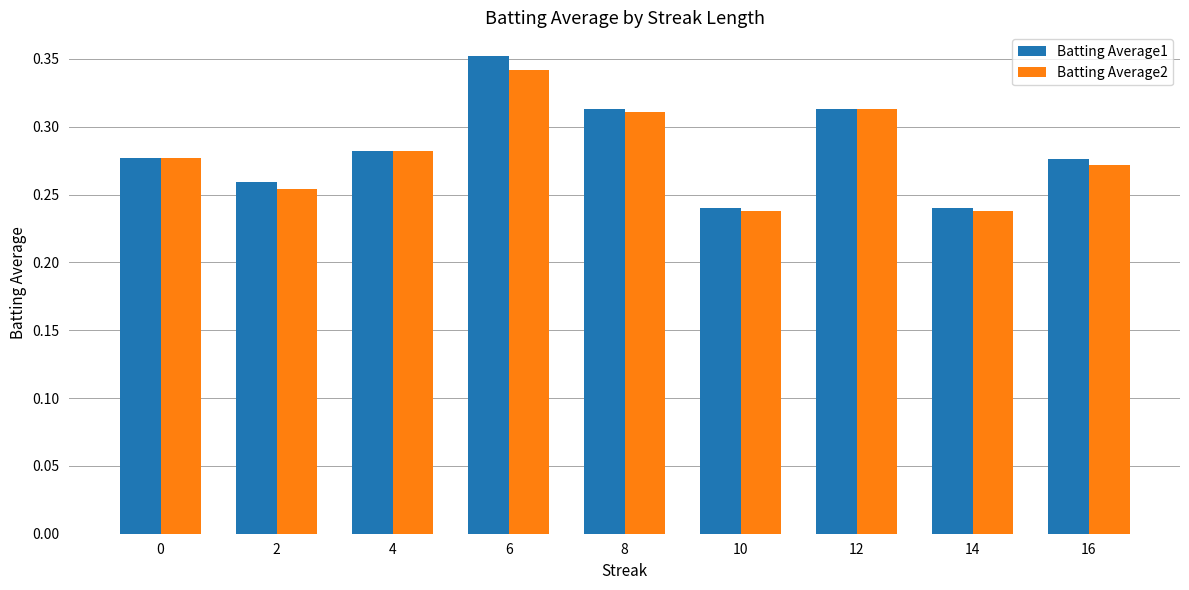

What is the sum of the Batting Average2 values at 6 and 16?

0.6